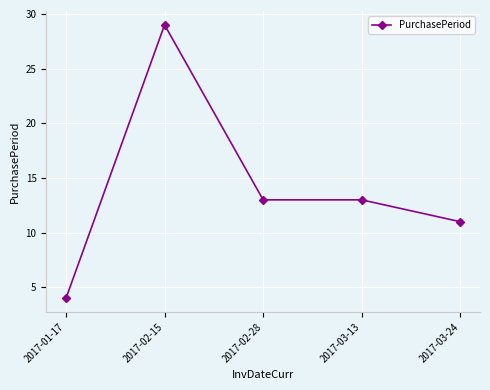

What is the ratio of the value at 2017-02-28 to the value at 2017-03-24?

1.2